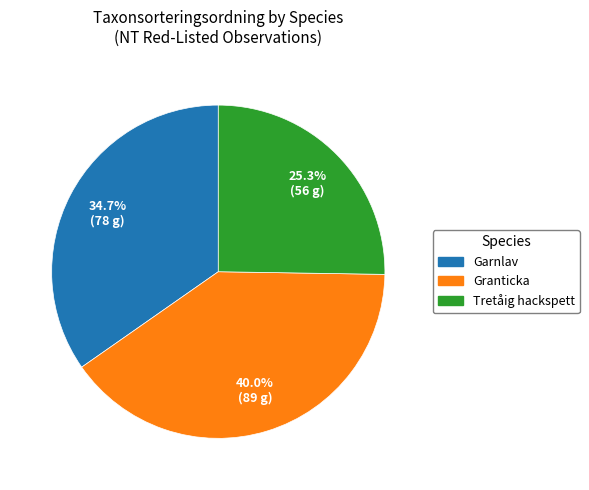

Is there a majority slice in this chart?

No